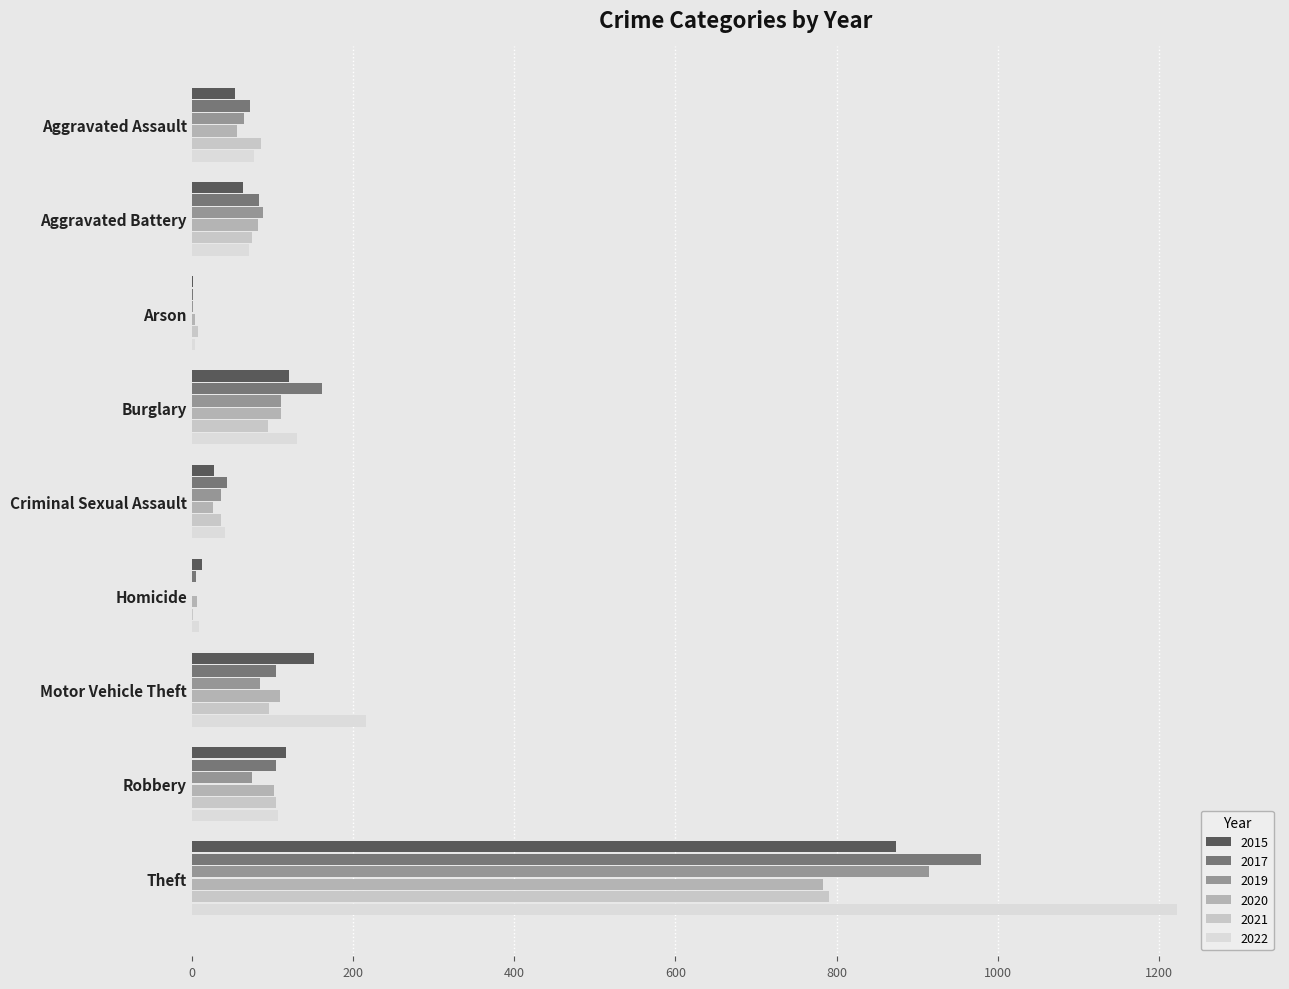

Is it true that 2020 equals 783 at Theft?

True